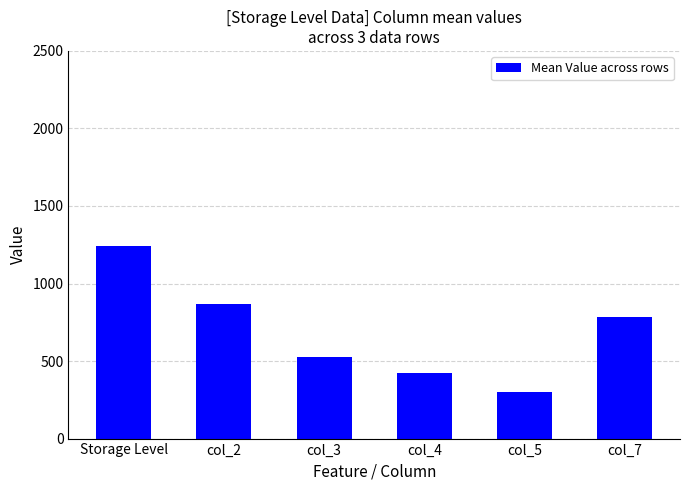

True or false: the data shows 492.3 at col_2.

False